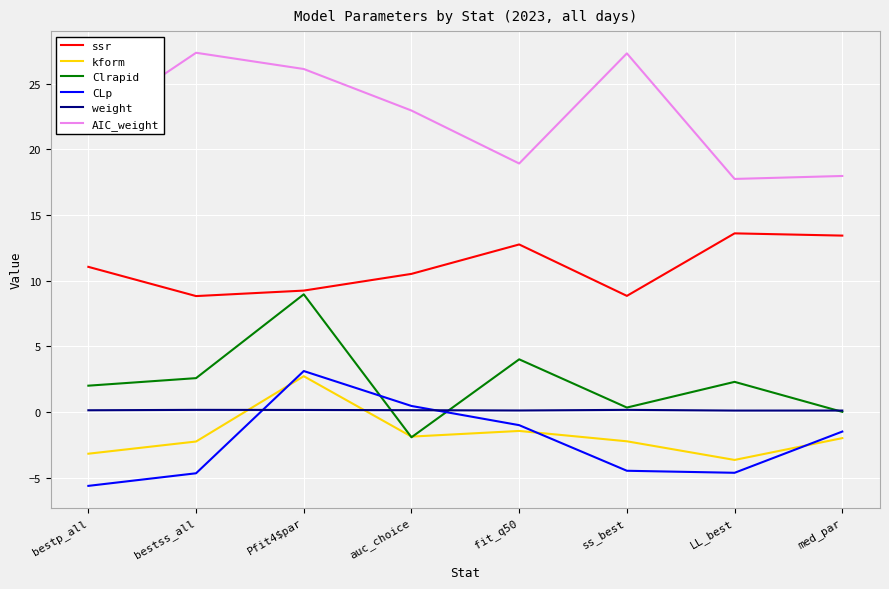

At which category is the sum across all series the highest?

Pfit4$par